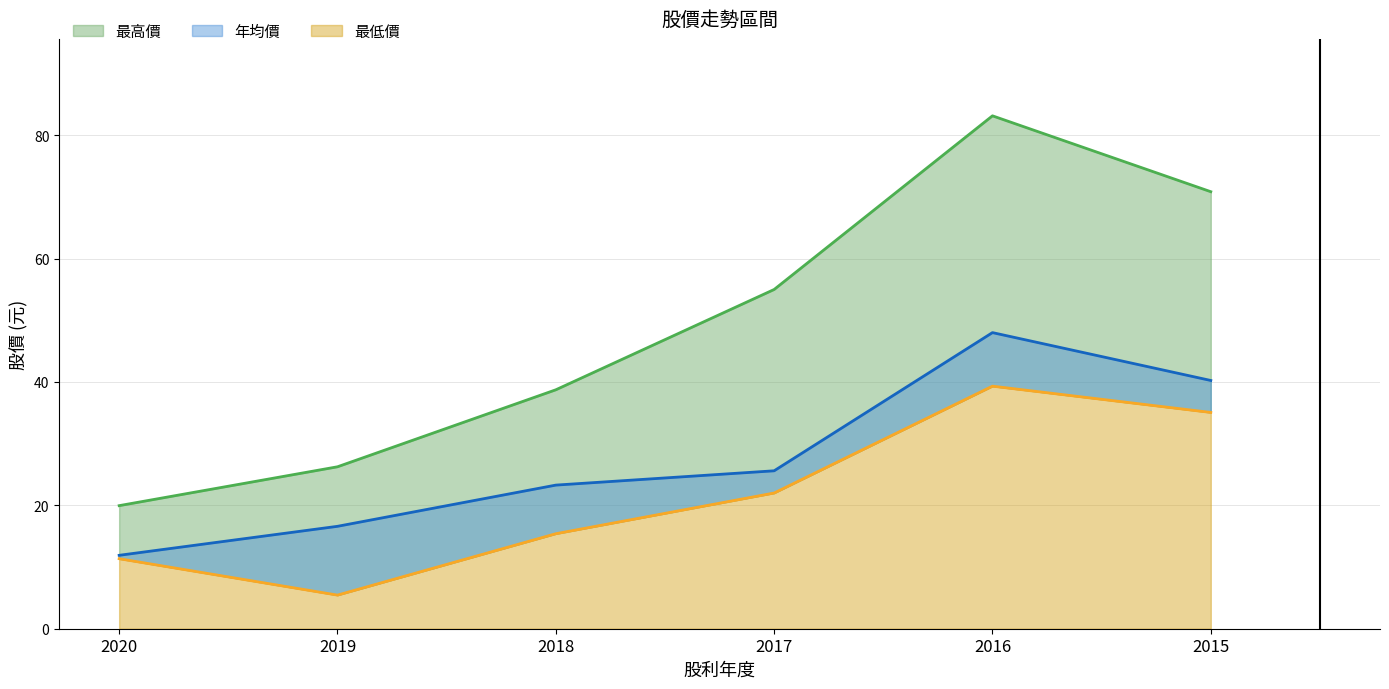

What is the highest value of the 最高價 series?

83.1